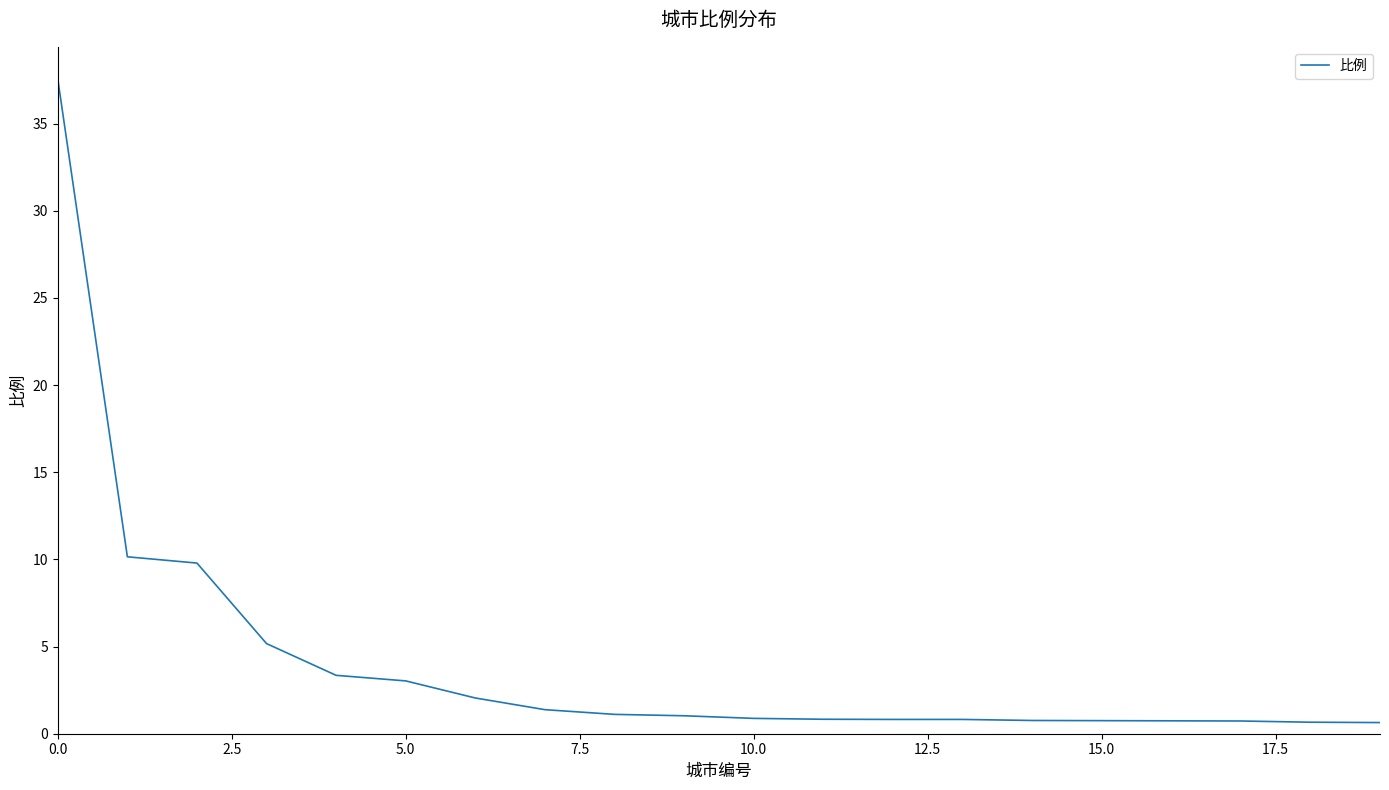

What is the greatest value displayed?

37.6